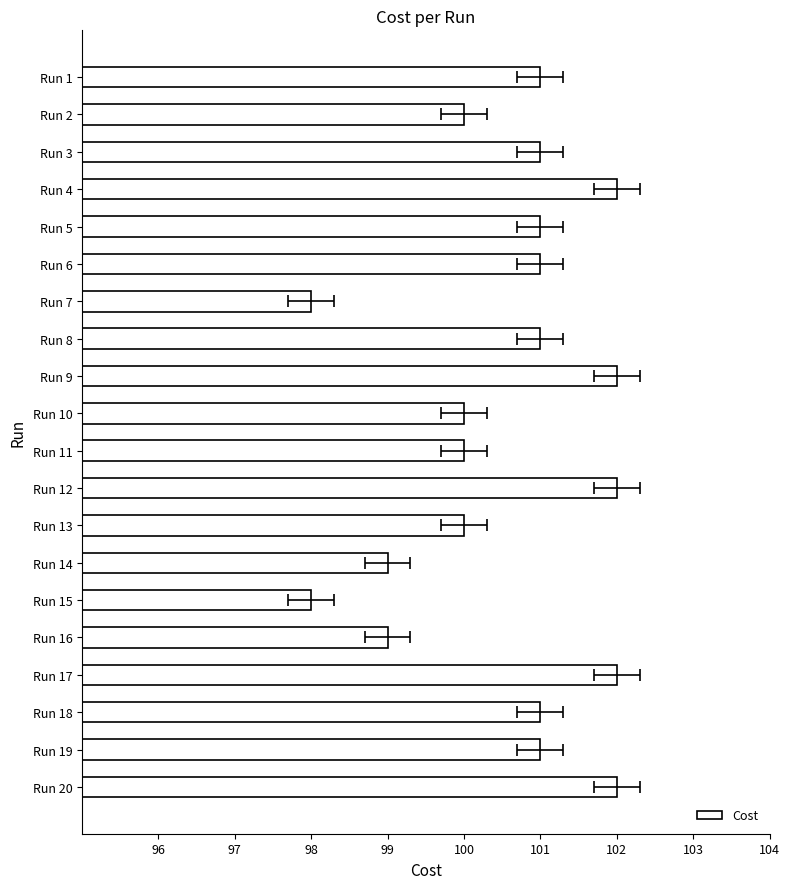

What is the minimum value shown in the chart?

98.0